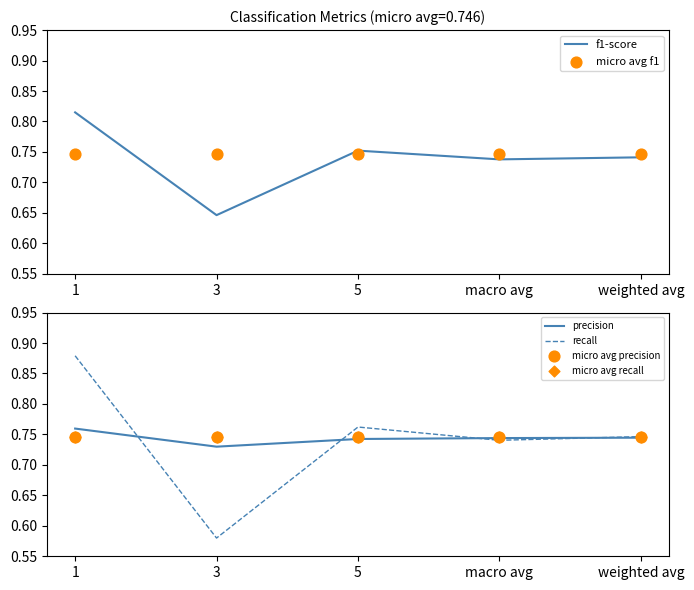

Which series has the widest spread of Y values?

recall